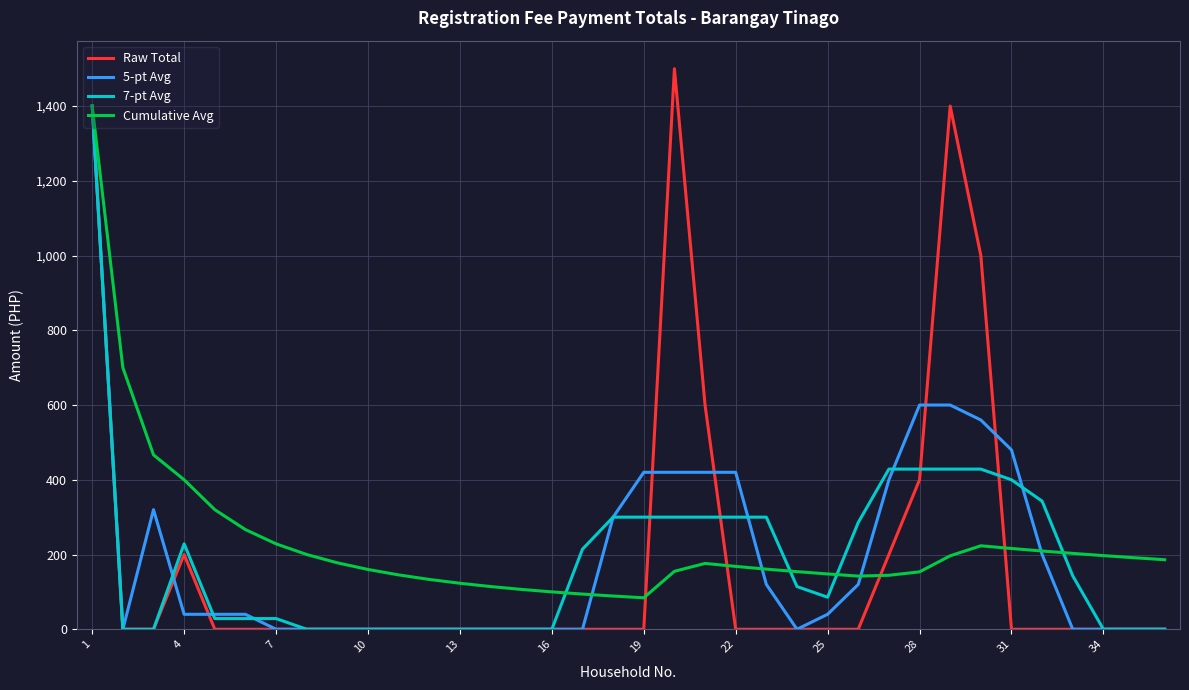

In Raw Total, how many points are higher than both neighbors (excluding endpoints)?

3